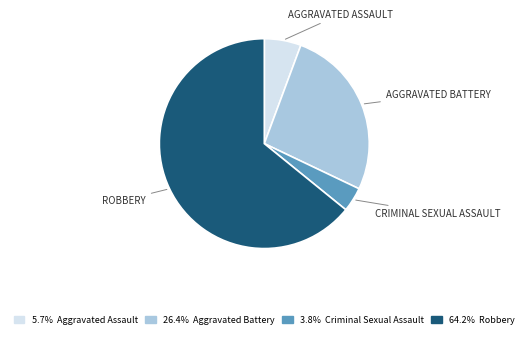

Is there a majority slice in this chart?

Yes